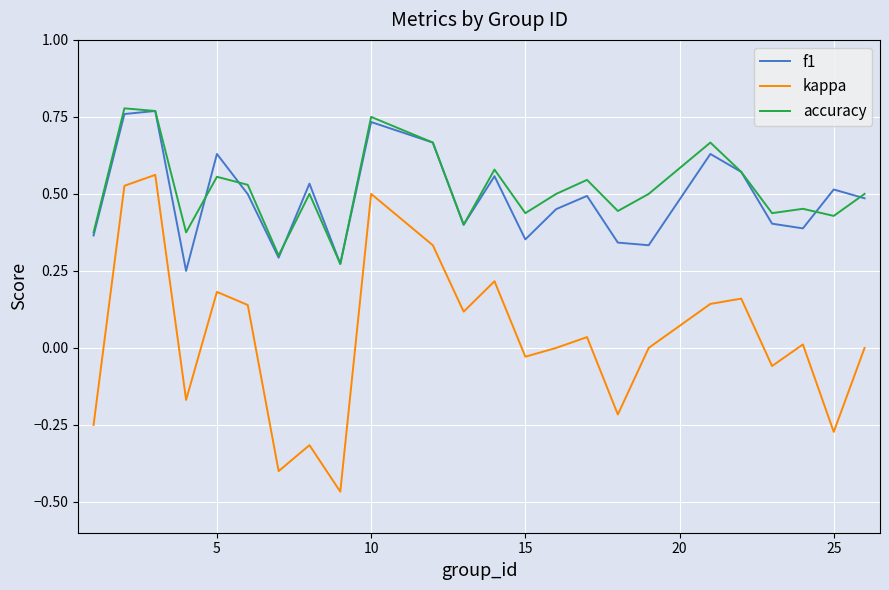

Which series has the largest range (max minus min)?

kappa